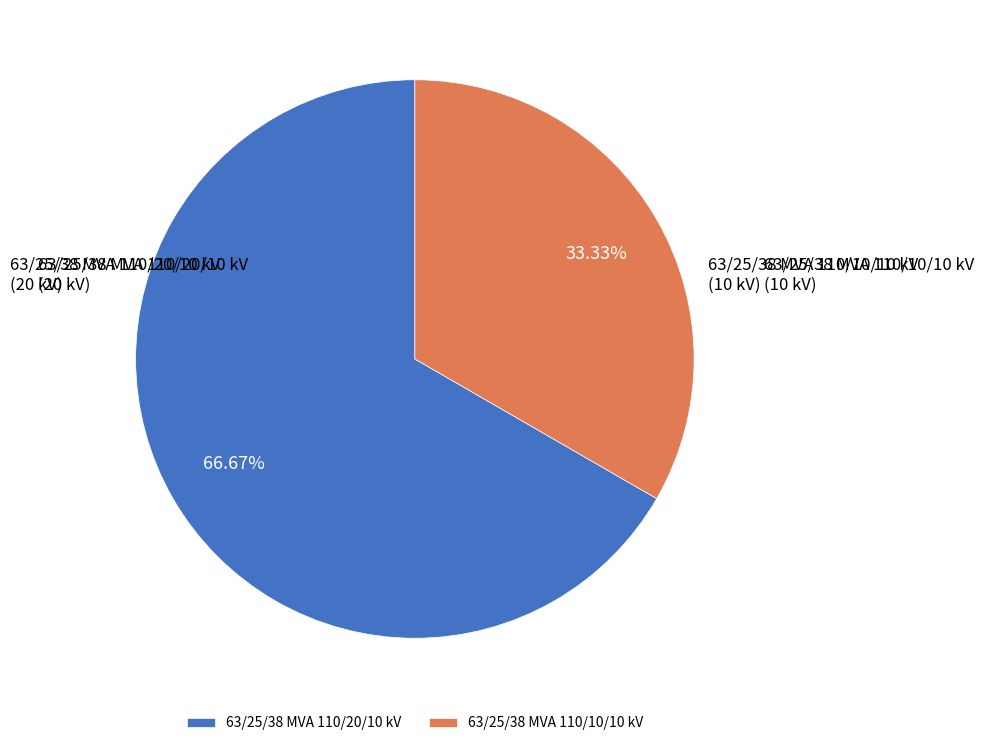

Is there a majority slice in this chart?

Yes